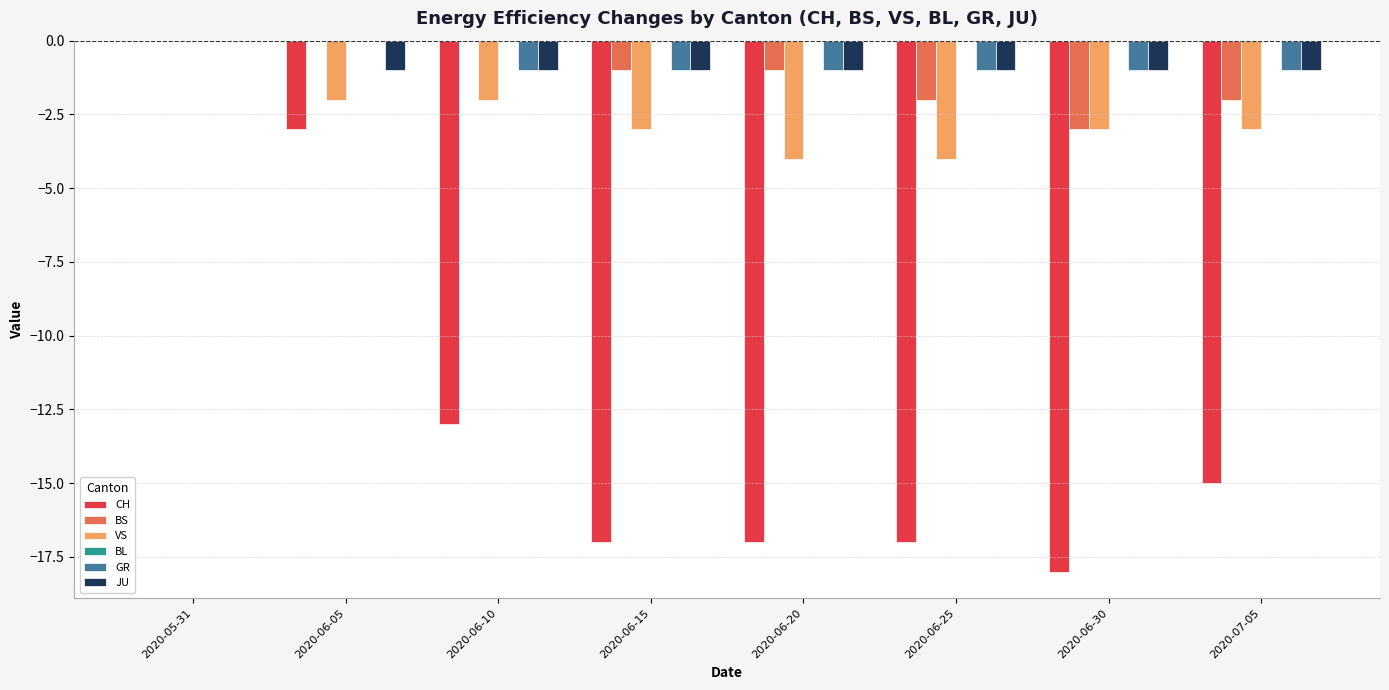

What is the sum of all CH values?

-100